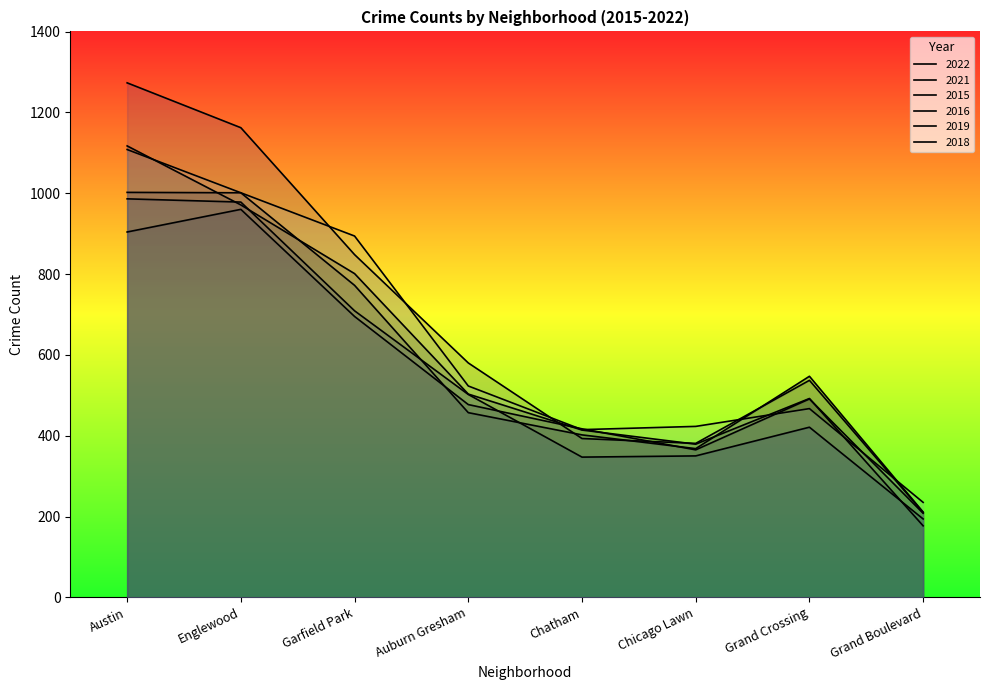

At which label is 2015 closest to 590?

Auburn Gresham